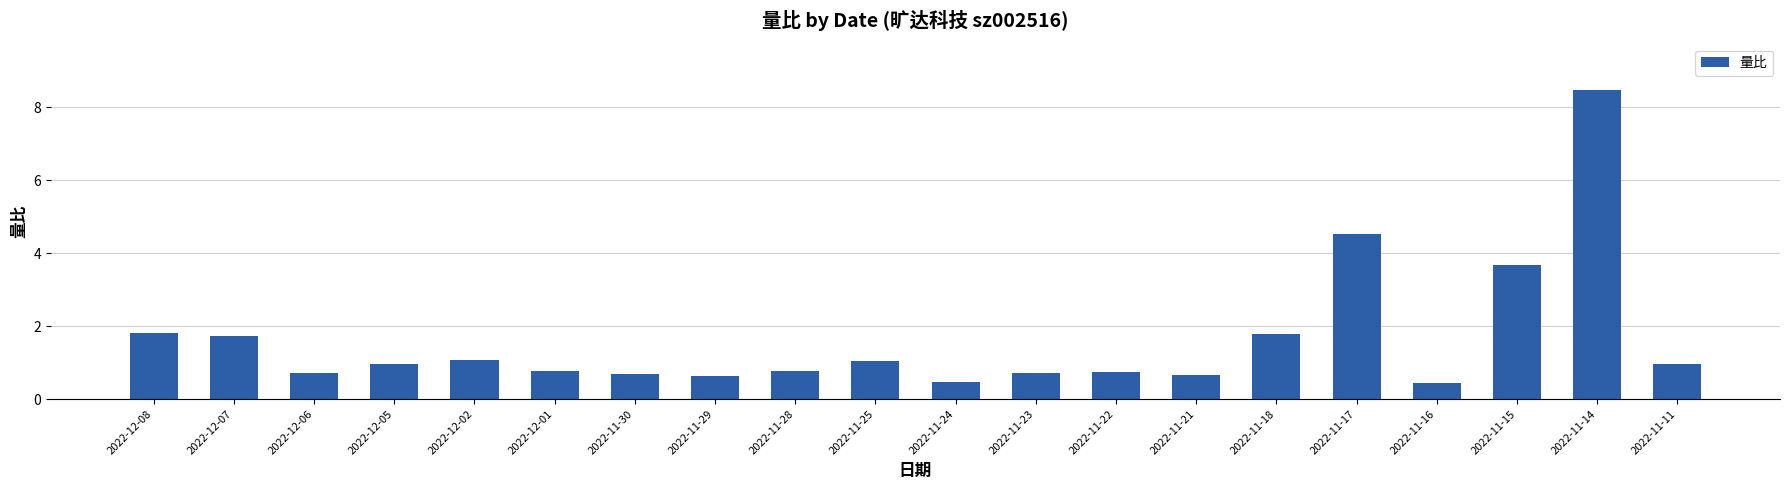

How many distinct data groups are displayed?

1